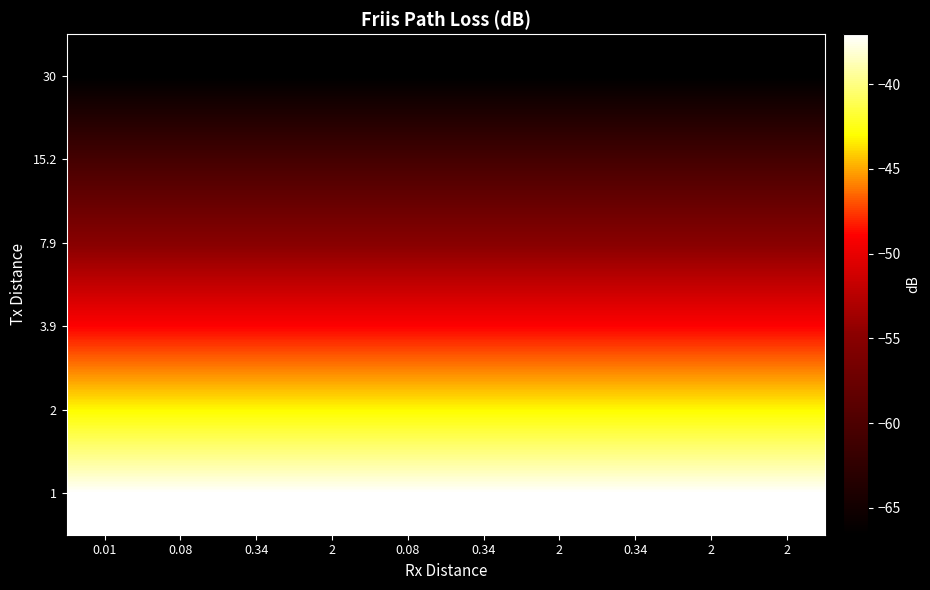

Reading right to left, what are all the values shown in this chart?

1: 2=-37.0	2=-37.0	0.34=-37.0	2=-37.0	0.34=-37.0	0.08=-37.0	2=-37.0	0.34=-37.0	0.08=-37.0	0.01=-37.0
2: 2=-43.1	2=-43.1	0.34=-43.1	2=-43.1	0.34=-43.1	0.08=-43.1	2=-43.1	0.34=-43.1	0.08=-43.1	0.01=-43.1
3.9: 2=-48.9	2=-48.9	0.34=-48.9	2=-48.9	0.34=-48.9	0.08=-48.9	2=-48.9	0.34=-48.9	0.08=-48.9	0.01=-48.9
7.9: 2=-55.0	2=-55.0	0.34=-55.0	2=-55.0	0.34=-55.0	0.08=-55.0	2=-55.0	0.34=-55.0	0.08=-55.0	0.01=-55.0
15.2: 2=-60.7	2=-60.7	0.34=-60.7	2=-60.7	0.34=-60.7	0.08=-60.7	2=-60.7	0.34=-60.7	0.08=-60.7	0.01=-60.7
30: 2=-66.6	2=-66.6	0.34=-66.6	2=-66.6	0.34=-66.6	0.08=-66.6	2=-66.6	0.34=-66.6	0.08=-66.6	0.01=-66.6